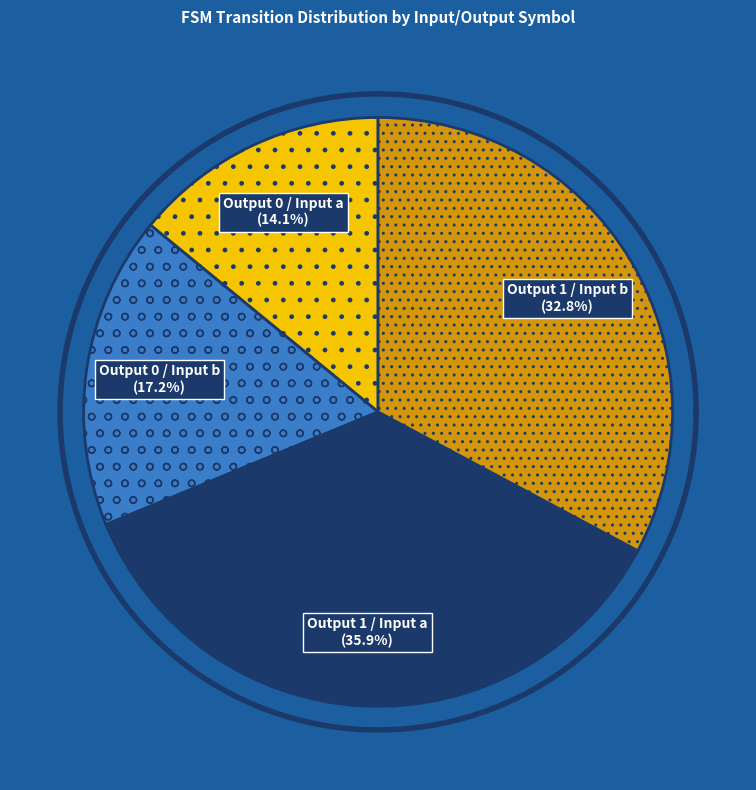

Which category has the biggest portion of the pie?

output_symbol=1, input=a